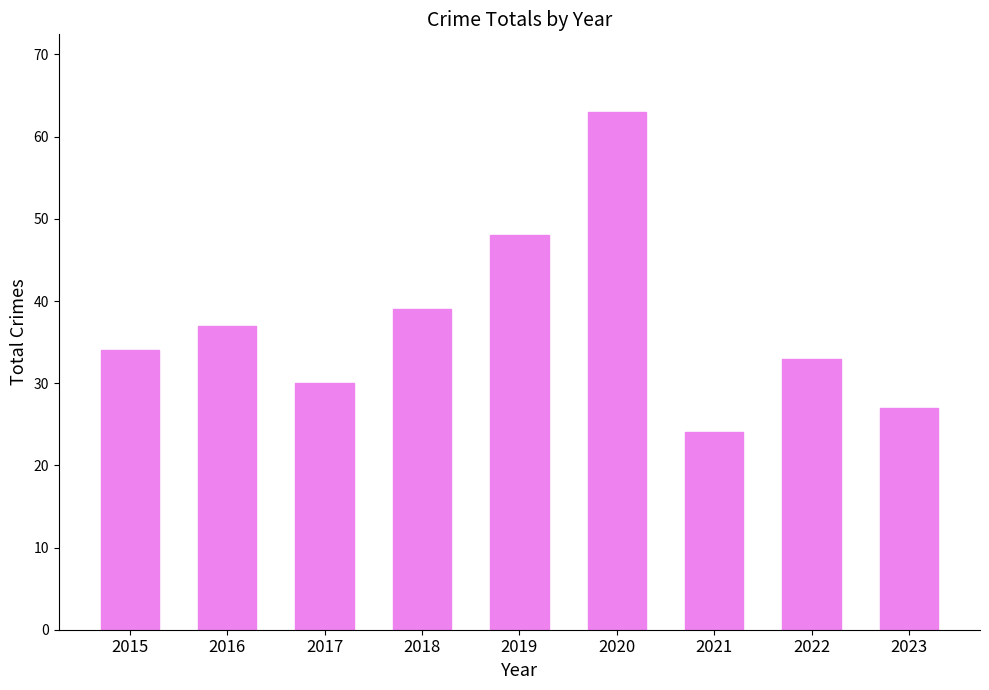

Rank the categories by value from lowest to highest.

2021, 2023, 2017, 2022, 2015, 2016, 2018, 2019, 2020